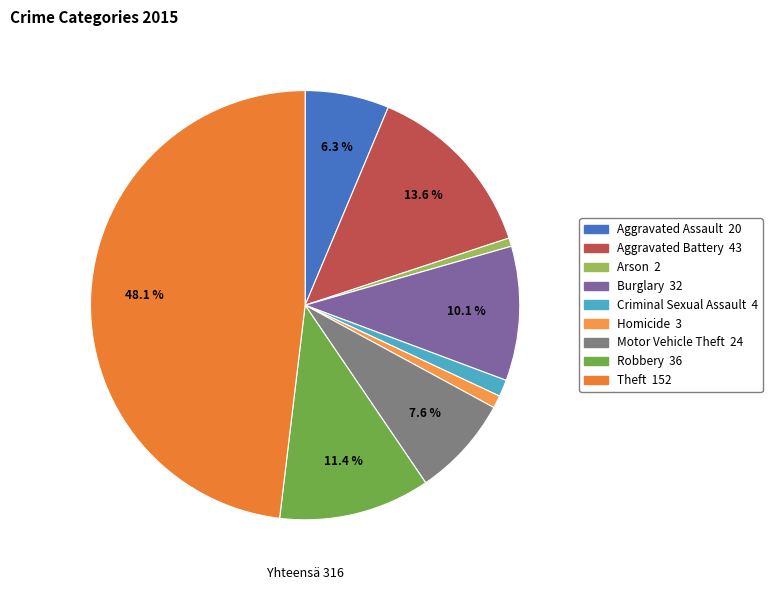

How many slices are in this pie chart?

9